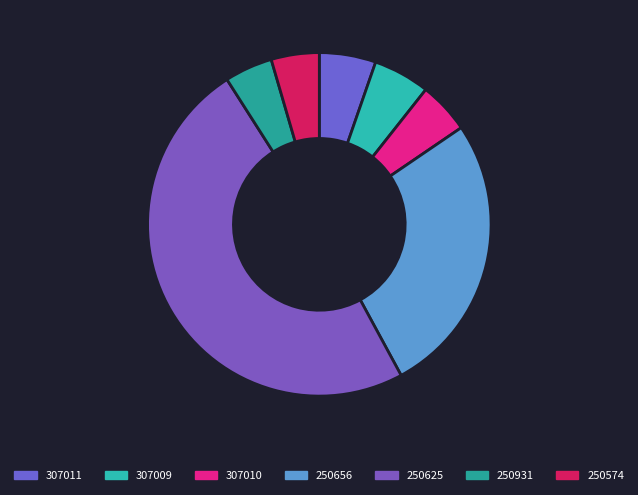

What is the change in value from 250656 to 250625?

+138